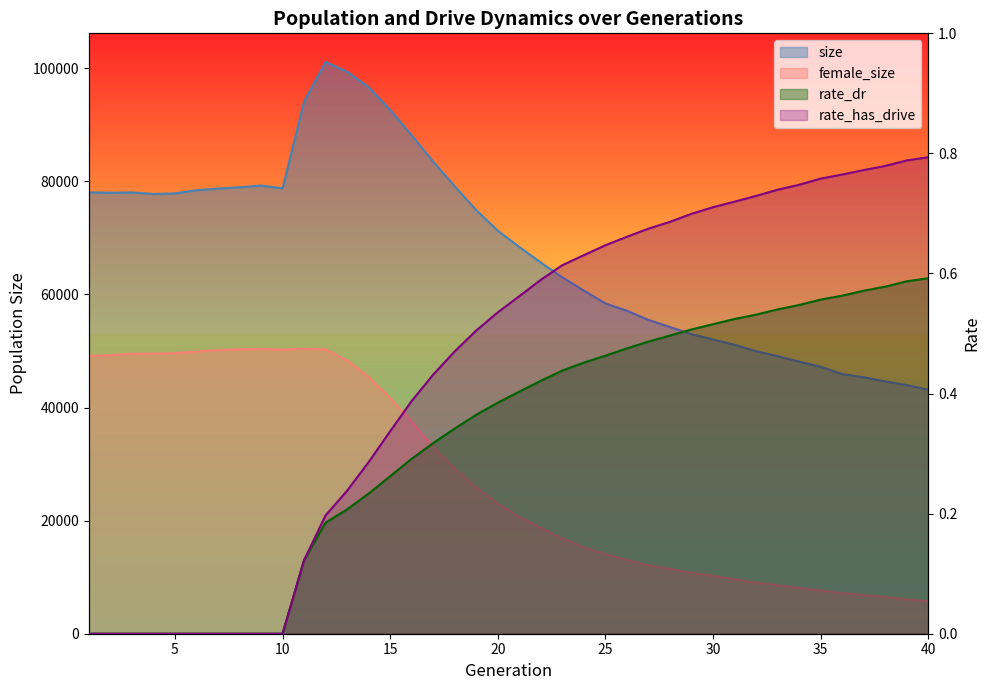

At which category is the sum across all series the highest?

12